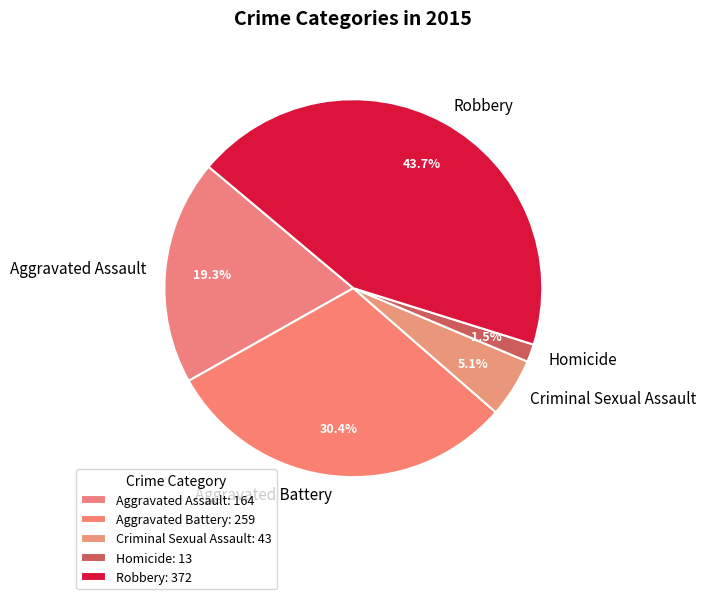

How many segments does this pie chart have?

5